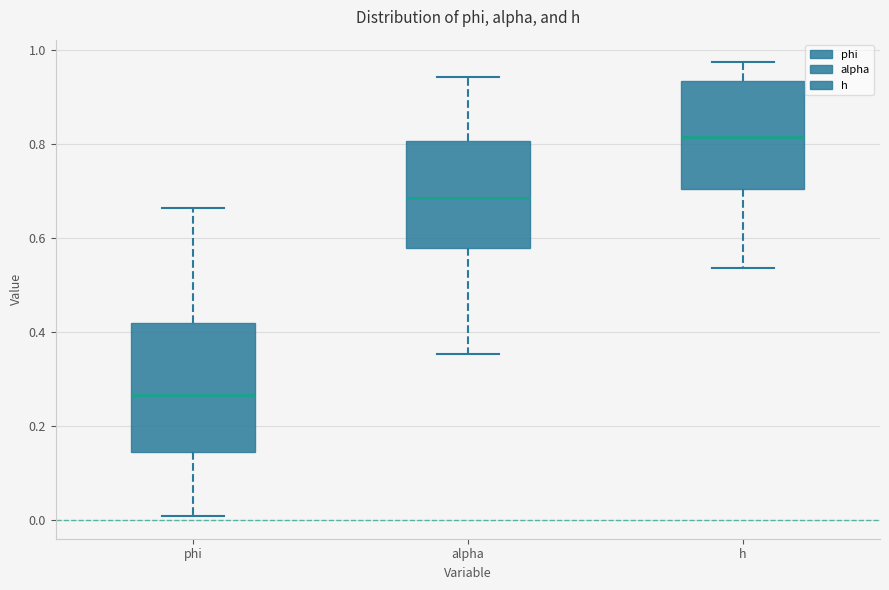

Reading left to right, transcribe this box plot: for each box, give where its median line is, the range the box spans, and where its two whiskers end, as read against the y-axis. The values are not printed on the chart, so give them approximately, as read against the axis.

phi: median 0.26, box 0.14 to 0.42, whiskers 0.00 to 0.66
alpha: median 0.68, box 0.58 to 0.80, whiskers 0.36 to 0.94
h: median 0.82, box 0.70 to 0.94, whiskers 0.54 to 0.98